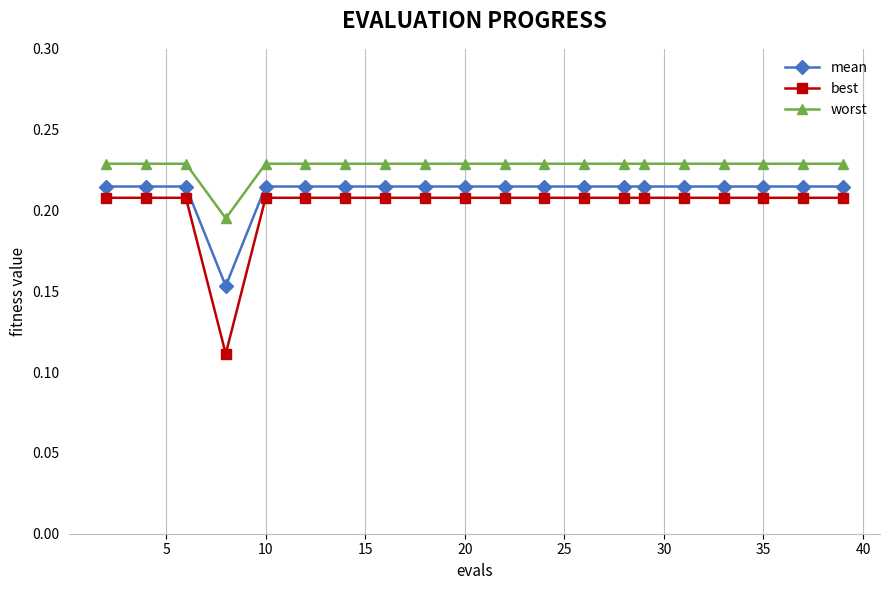

At how many categories does at least one series exceed 0?

20